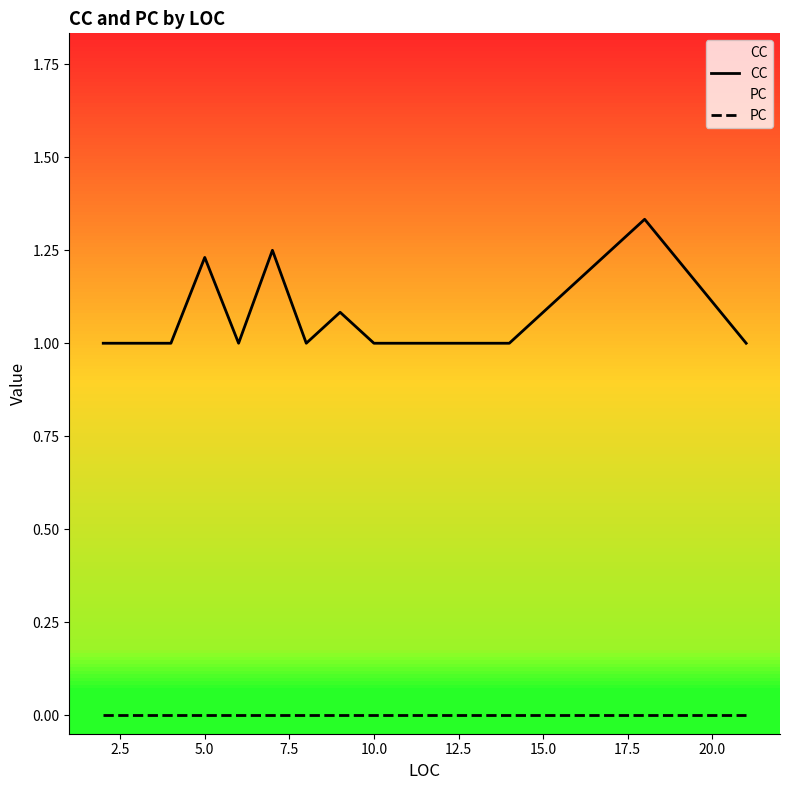

Which series has the widest spread of values?

CC